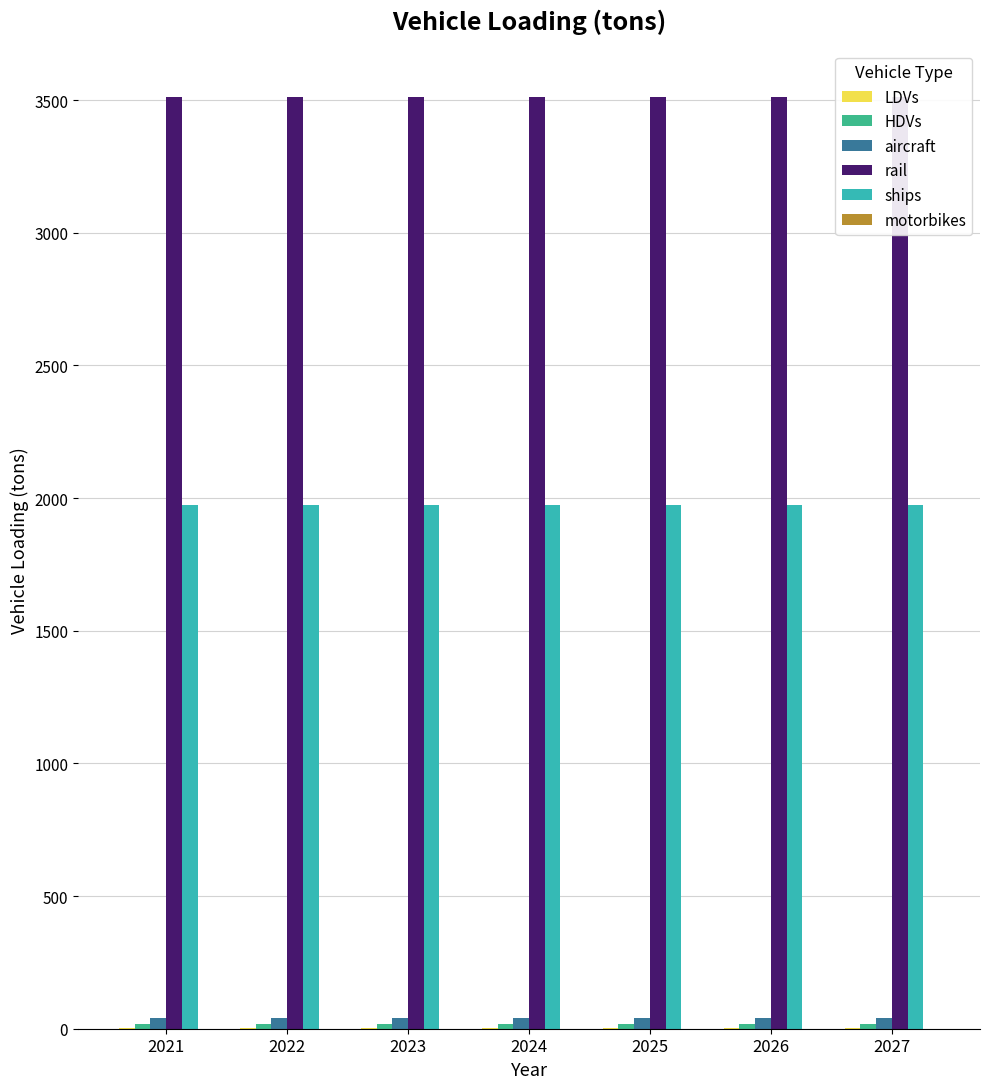

What are all the series names shown in the legend?

LDVs, HDVs, aircraft, rail, ships, motorbikes